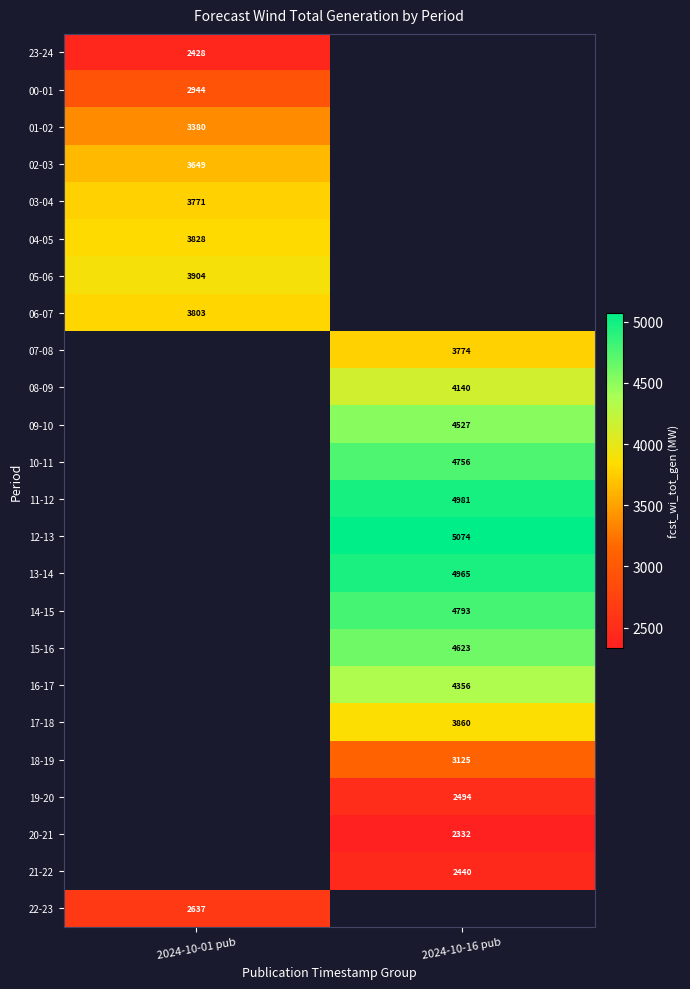

What is the maximum value shown in the chart?

5074.0